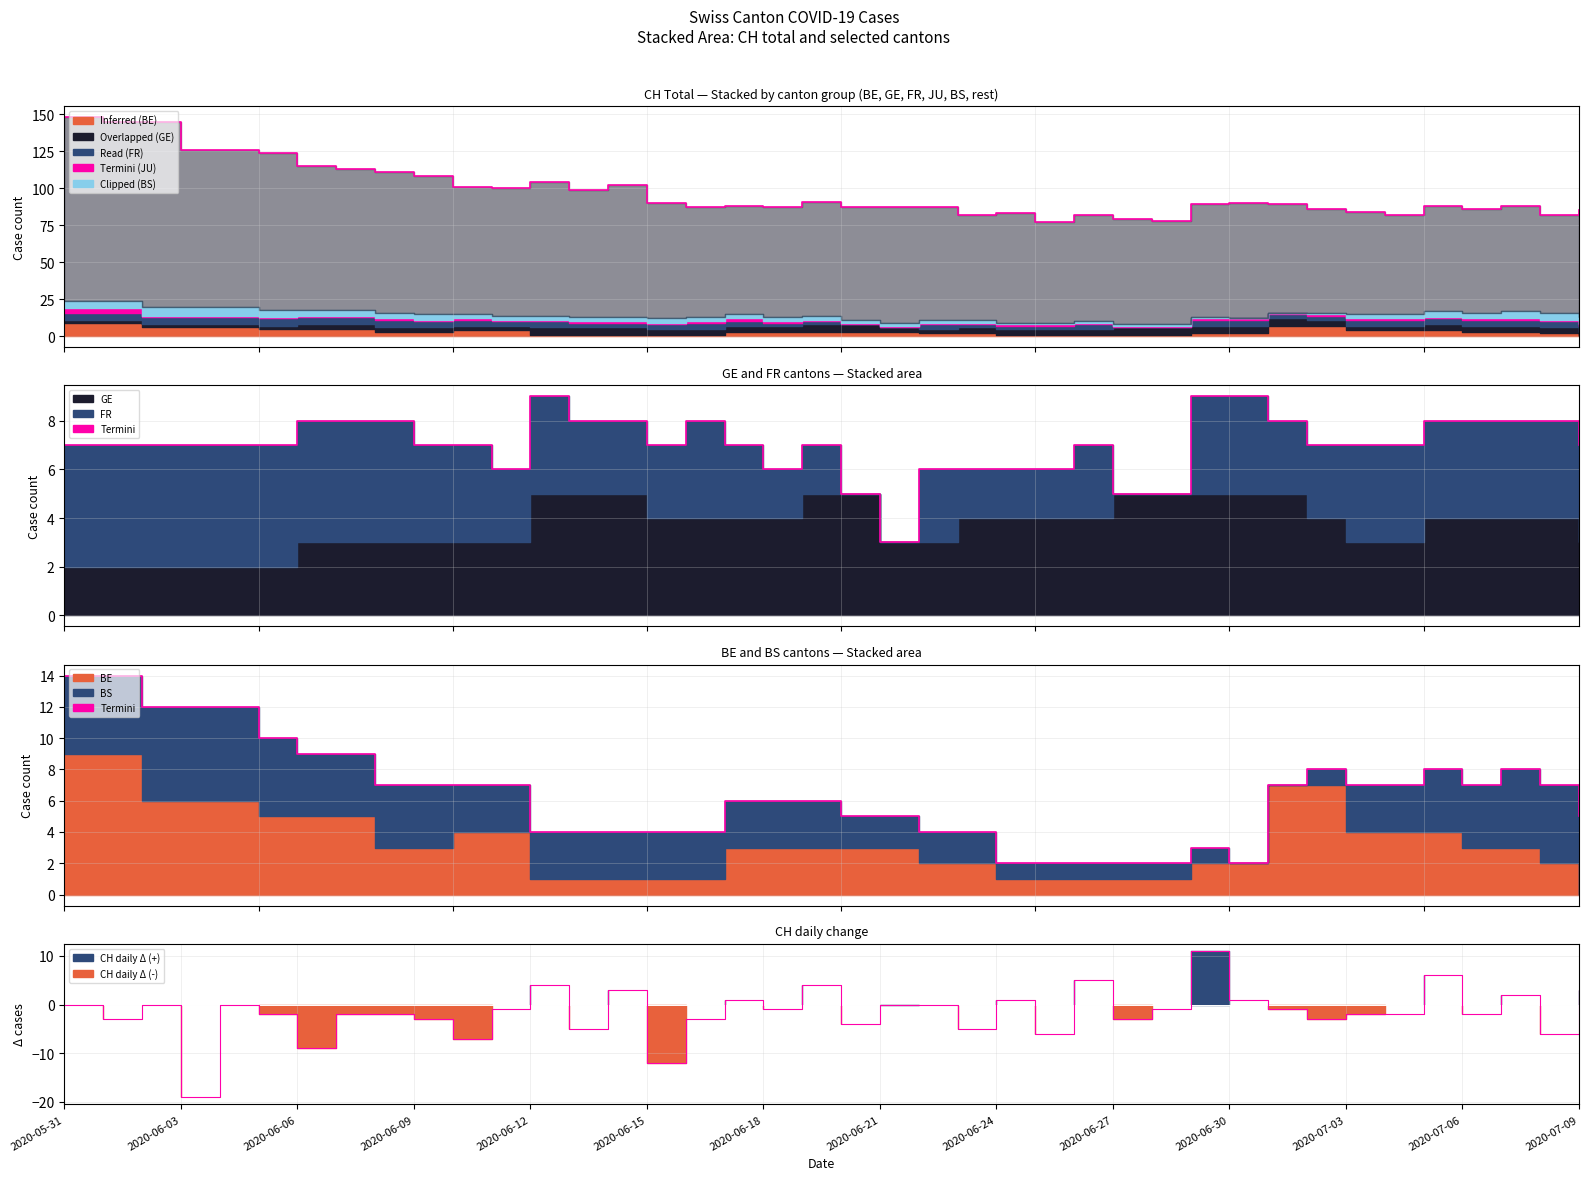

Where does the Total series first go above 89?

2020-05-31